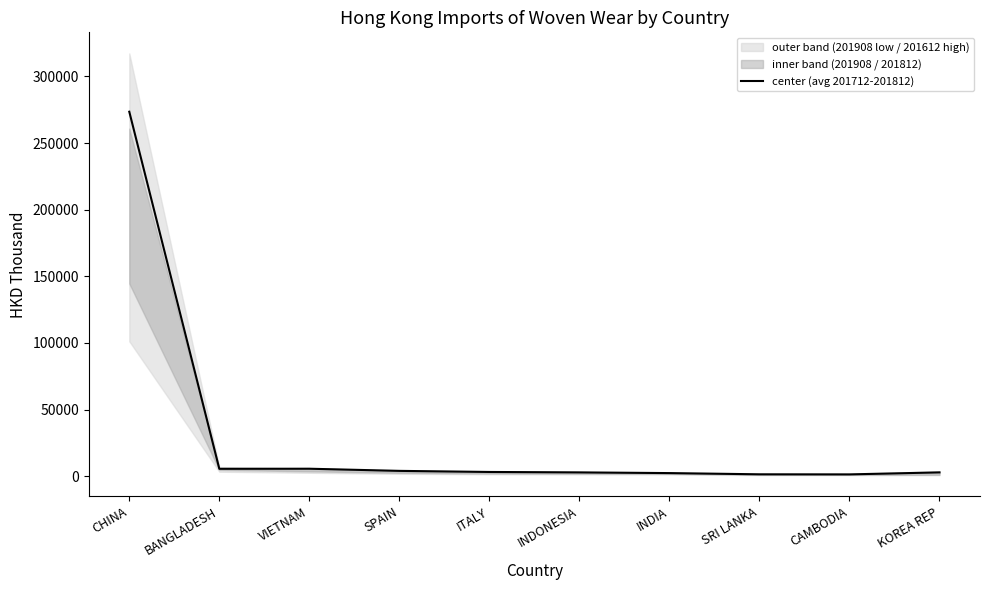

Does the chart have visible grid lines?

No